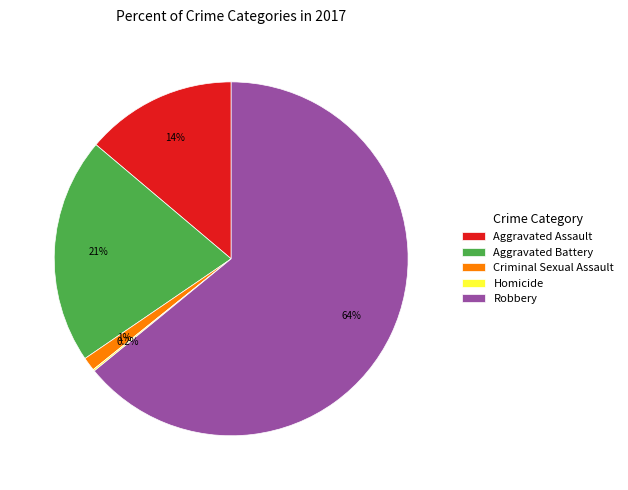

What is the largest slice in the pie chart?

Robbery